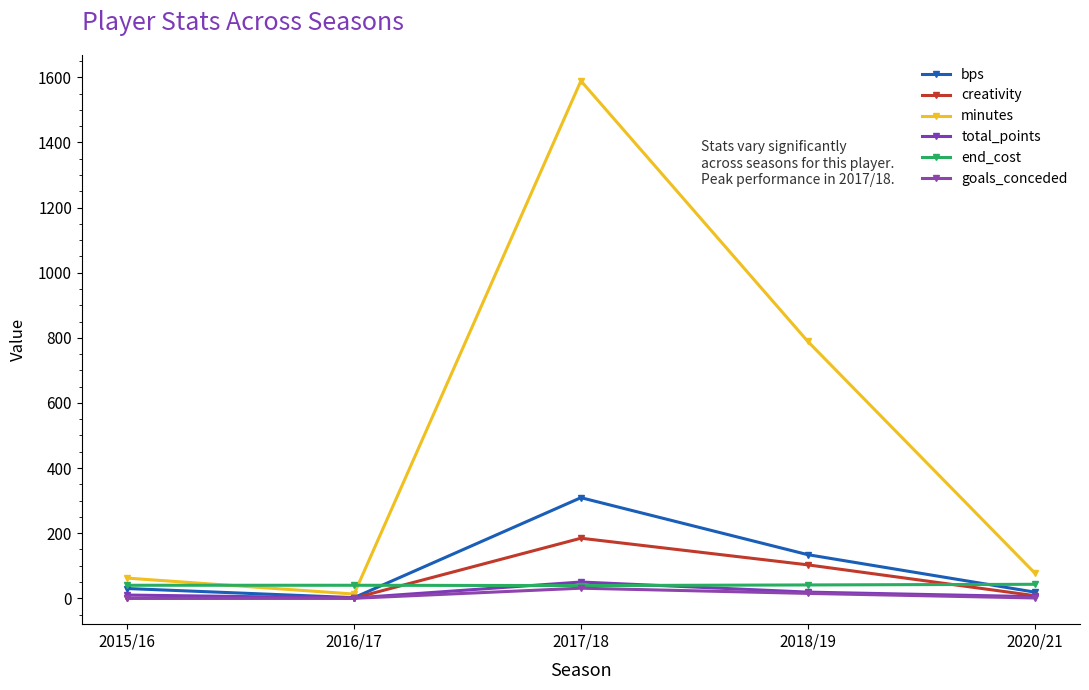

Is this an area chart (filled region under the line)?

No